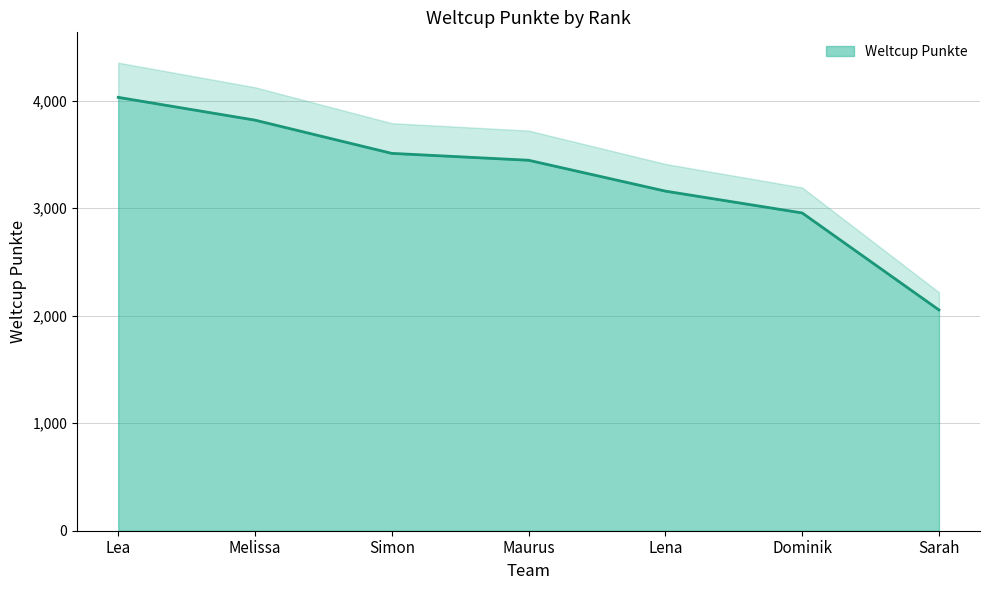

What is the label of the 2nd point from the right?

Dominik